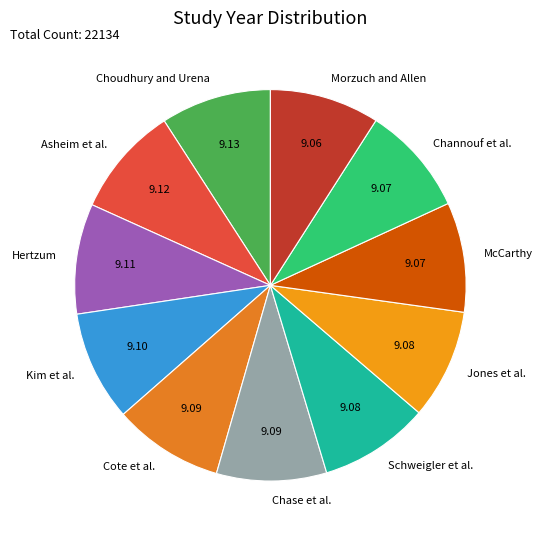

Does Asheim et al. represent more than half of the total?

No